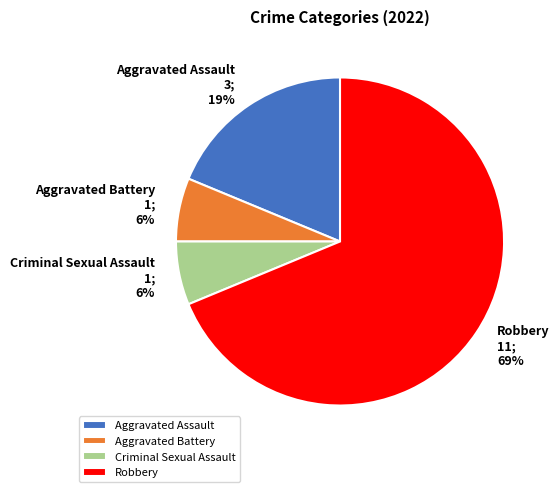

Does any single category account for the majority?

Yes